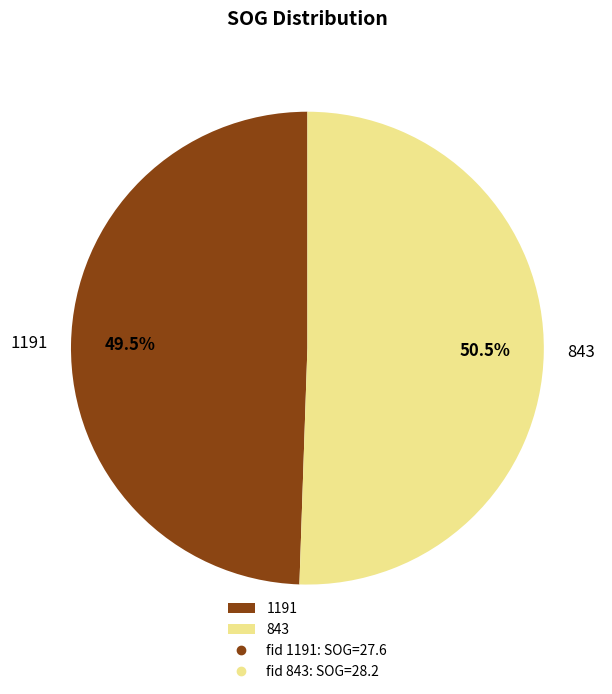

Between 843 and 1191, which is larger?

843